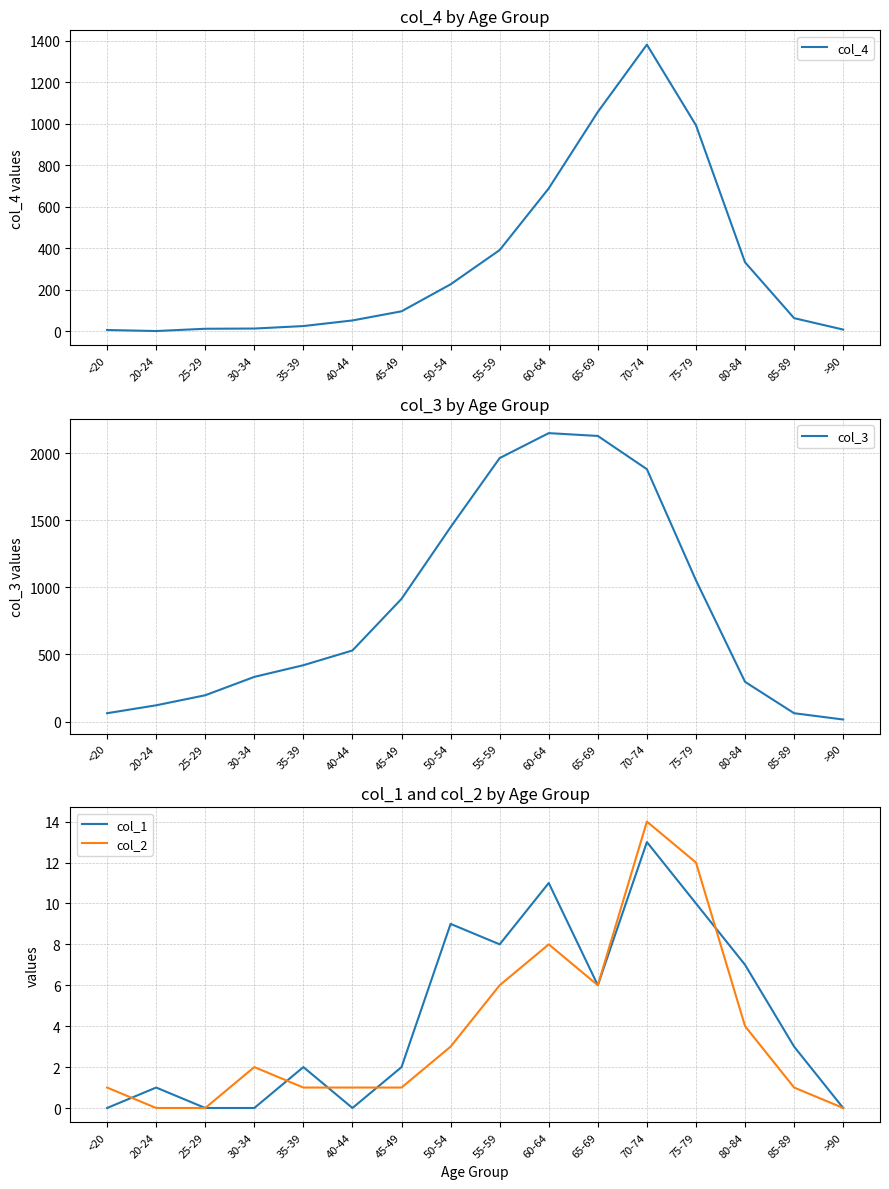

Reading left to right, extract all data points from this chart.

col_4: 7	2	13	14	26	53	97	227	392	689	1057	1381	993	333	64	9
col_3: 62	121	196	333	420	530	915	1450	1965	2151	2130	1882	1053	296	62	15
col_1: 0	1	0	0	2	0	2	9	8	11	6	13	10	7	3	0
col_2: 1	0	0	2	1	1	1	3	6	8	6	14	12	4	1	0